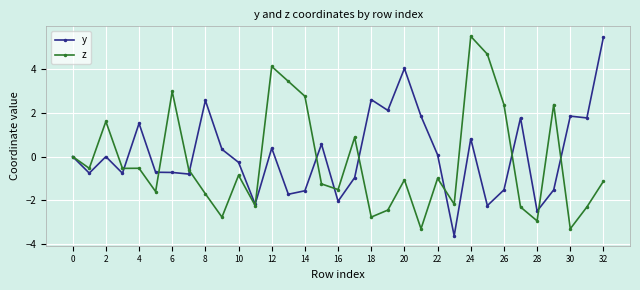

Count the number of data series in this chart.

2